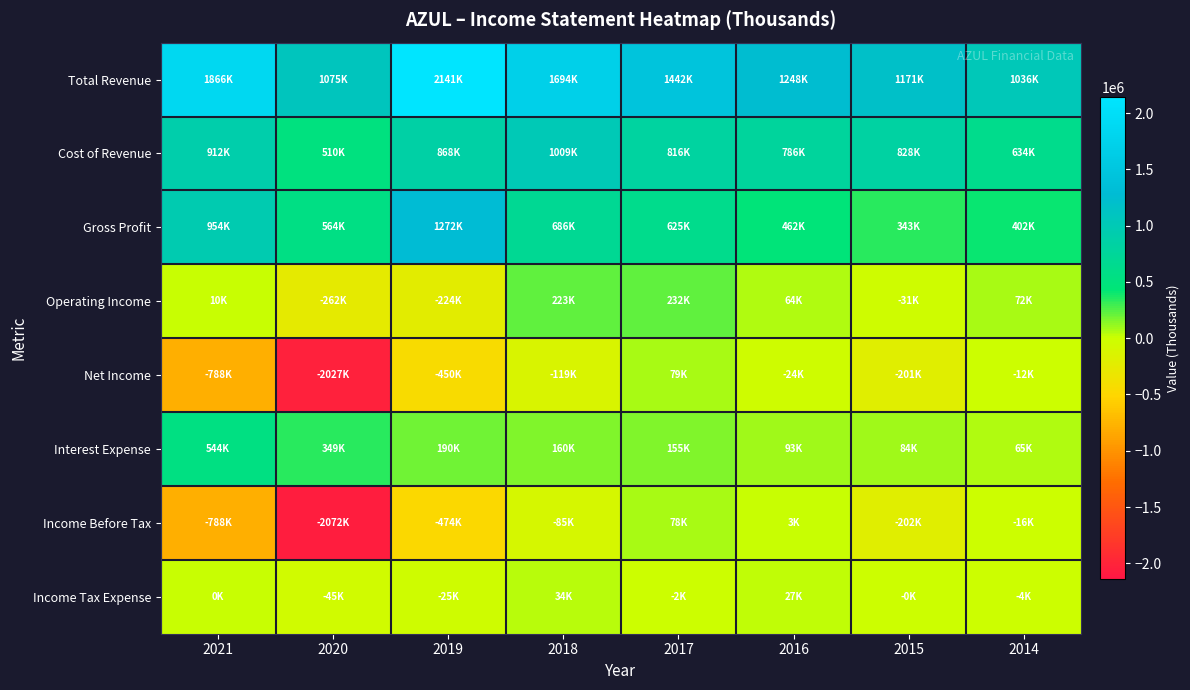

Which series has the largest total across all categories?

Total Revenue